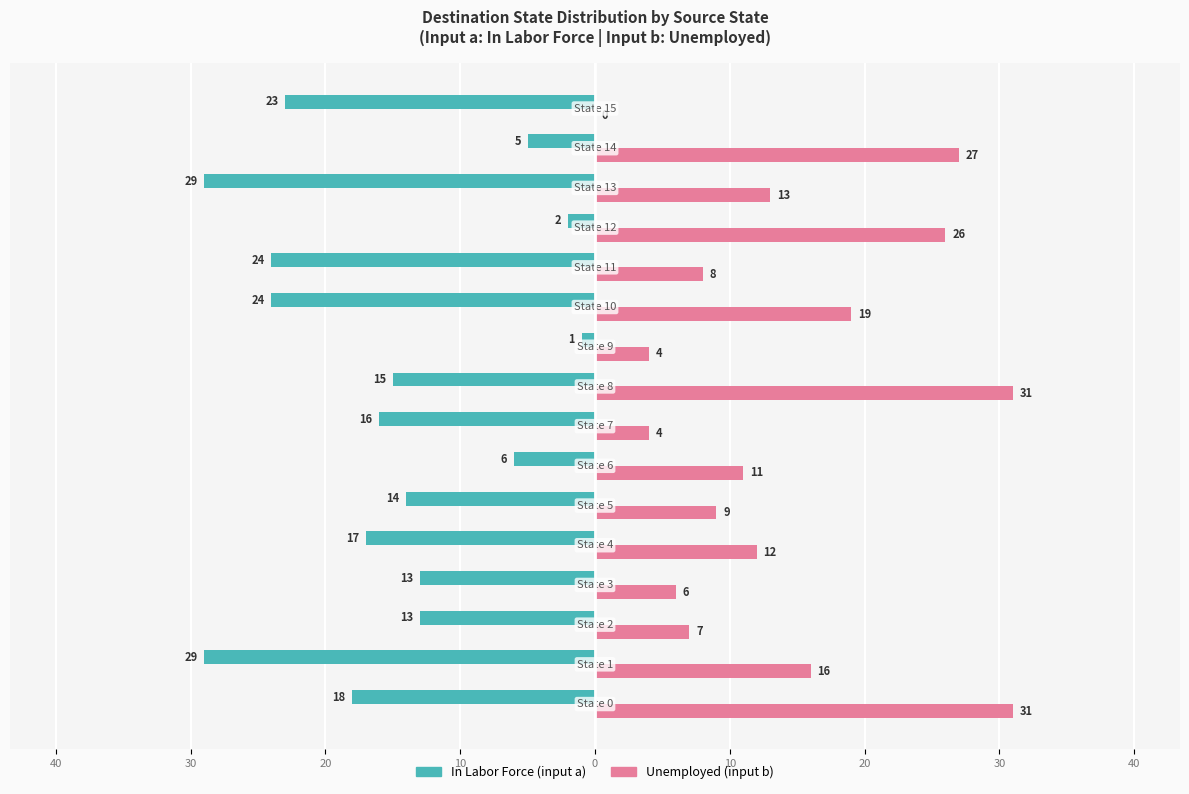

How many categories are shown in the chart?

16